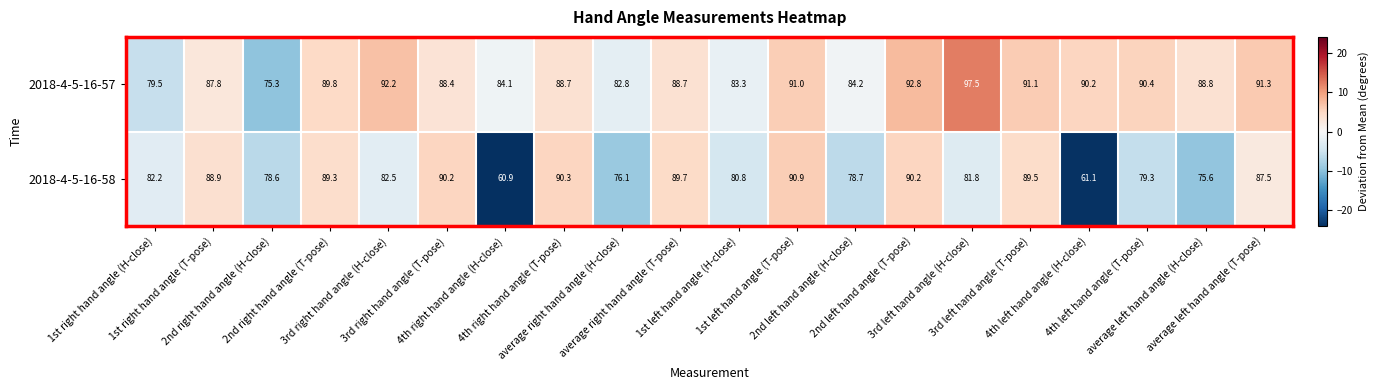

Rank the series by their maximum value, from highest to lowest.

2018-4-5-16-57, 2018-4-5-16-58